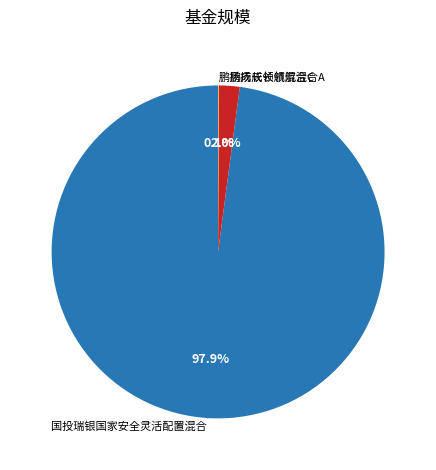

Which slice is the largest?

国投瑞银国家安全灵活配置混合